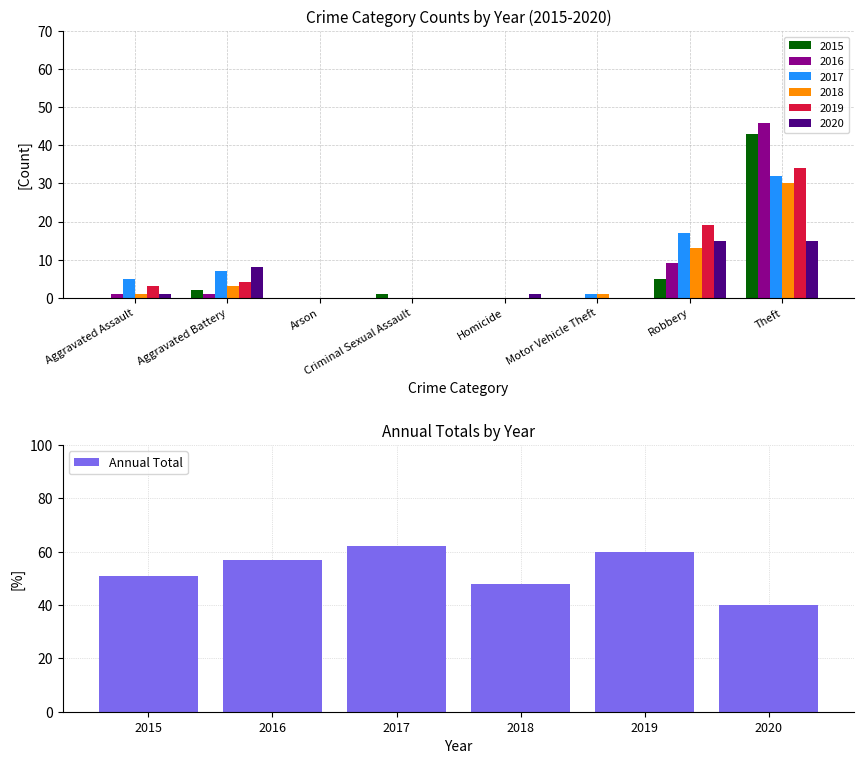

The value of Annual Total at 2015 is 31. True or false?

False